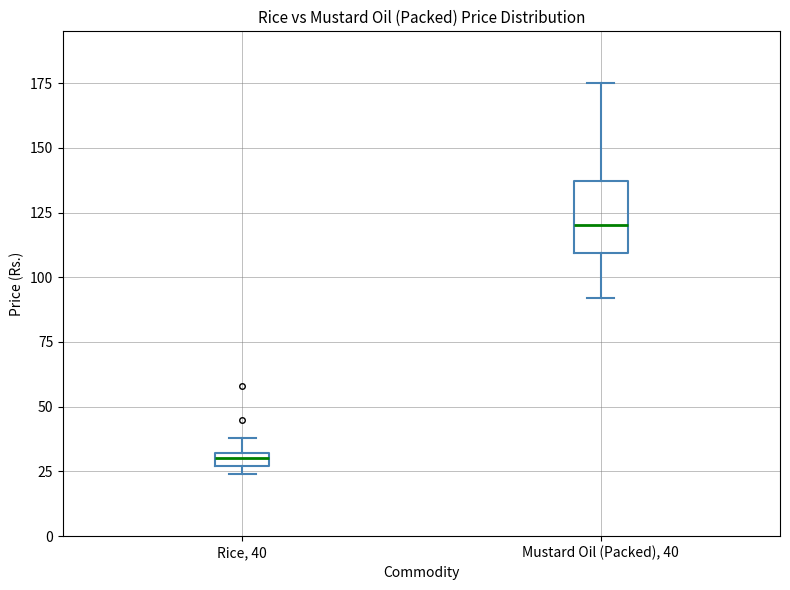

Which box has the highest median line?

Mustard Oil (Packed), 40